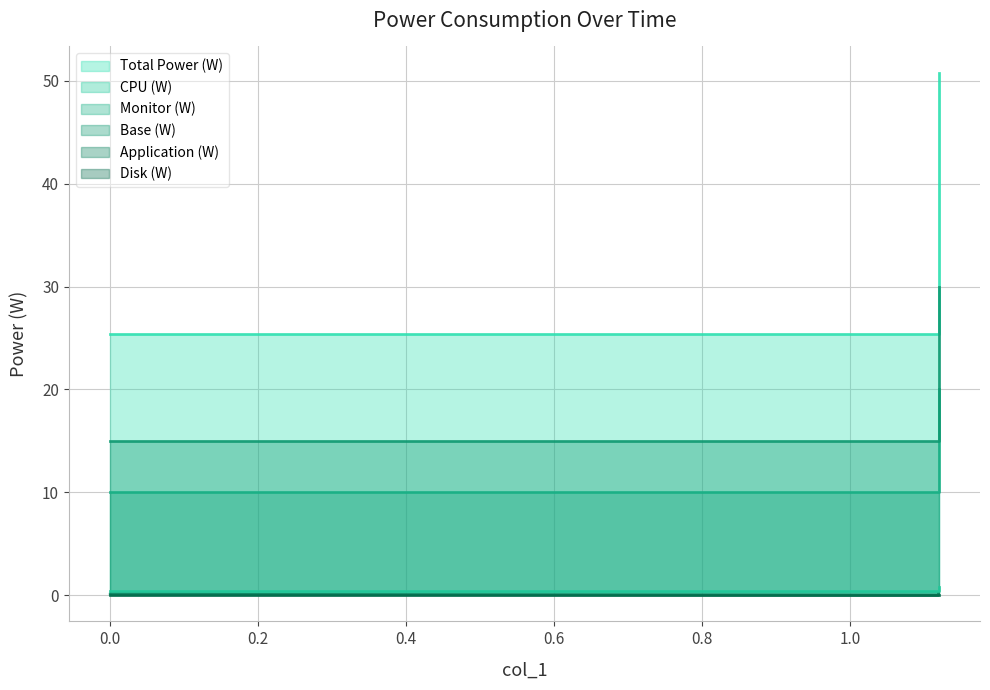

What is the greatest value displayed?

50.8